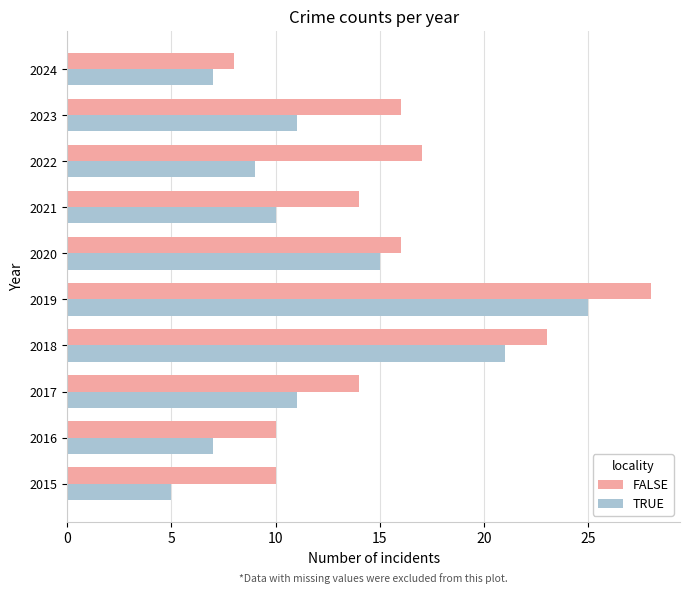

At which label is TRUE closest to 15?

2020